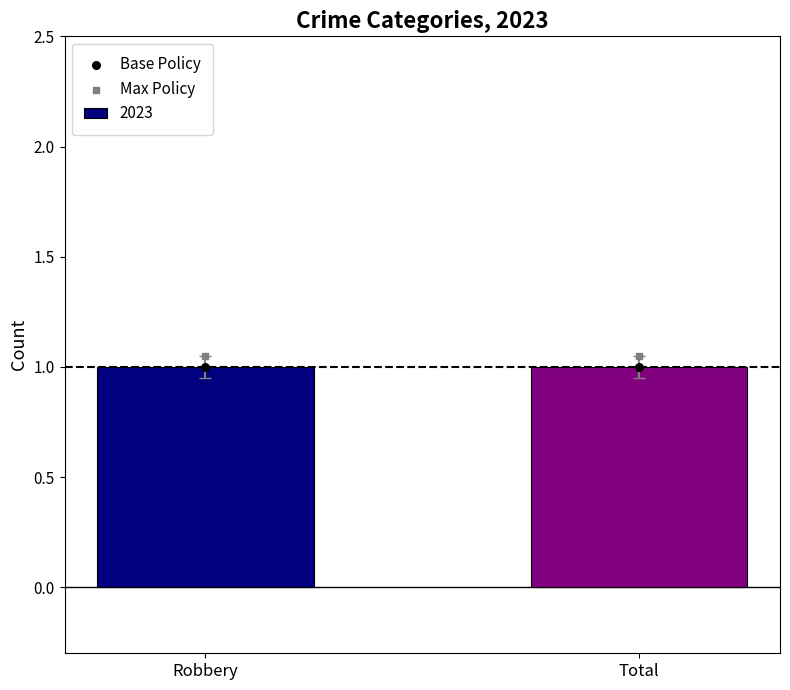

Which series contains the highest Y value?

Max Policy